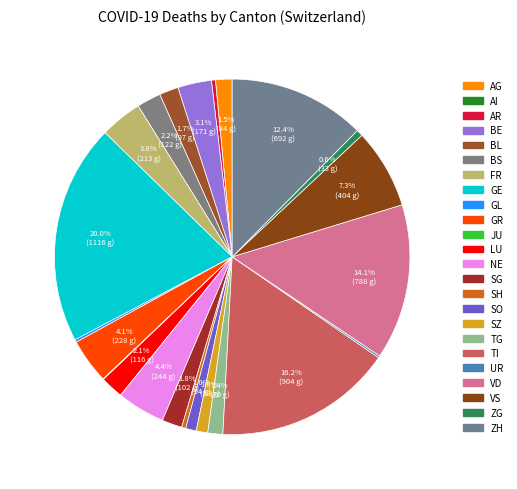

To the nearest percent, what portion does ZH represent?

12%